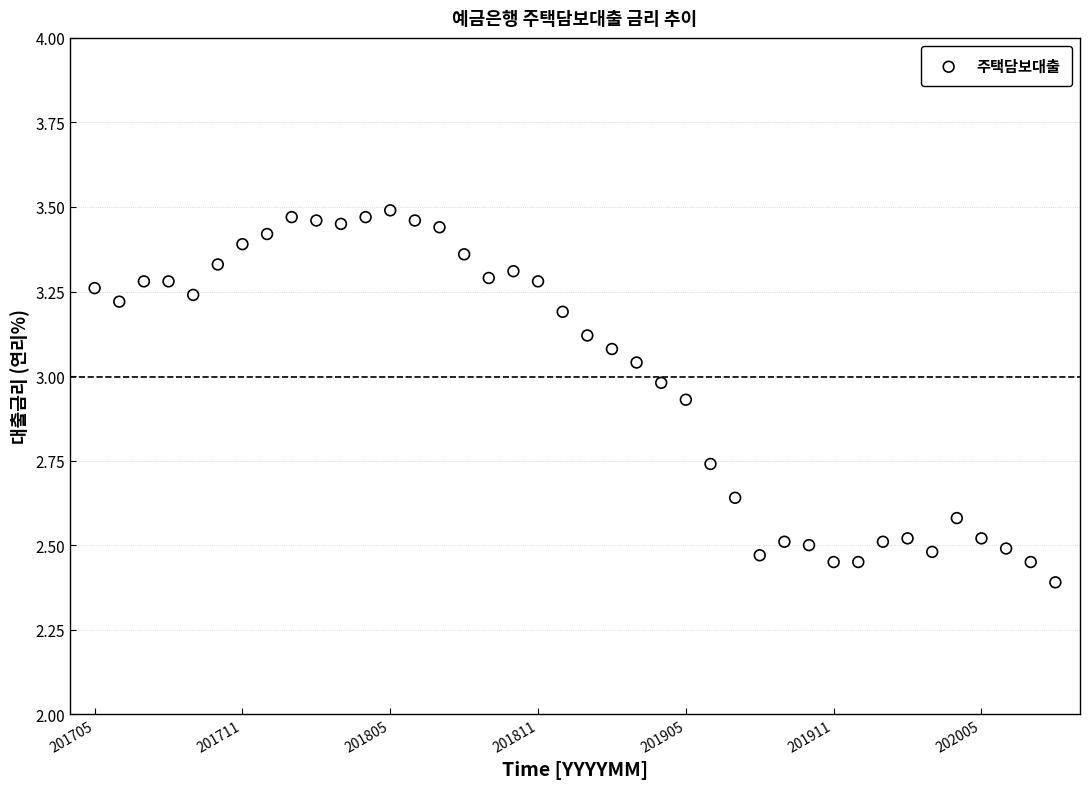

What is the range of Y values (max minus min)?

1.1